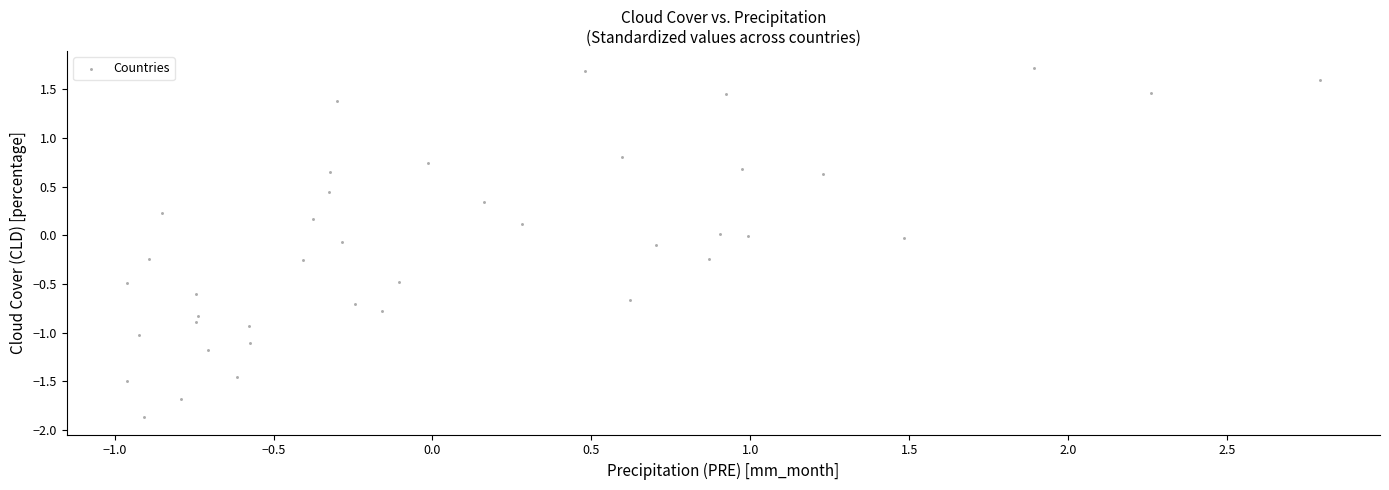

What is the range of X values (max minus min)?

3.8